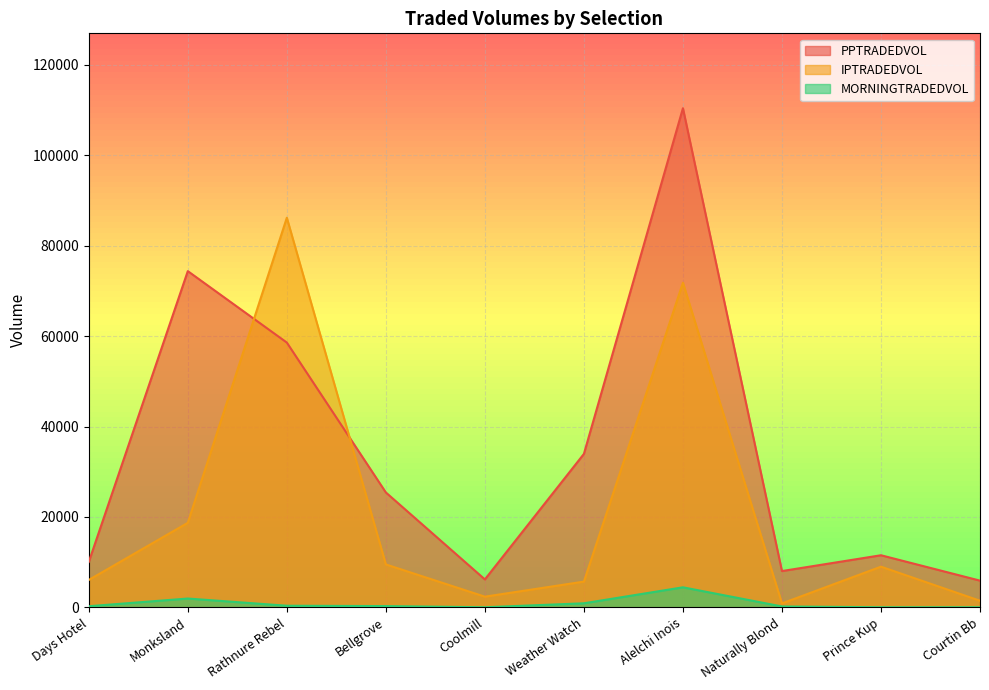

What is the value of the PPTRADEDVOL point at the 2nd from the left?

74351.1